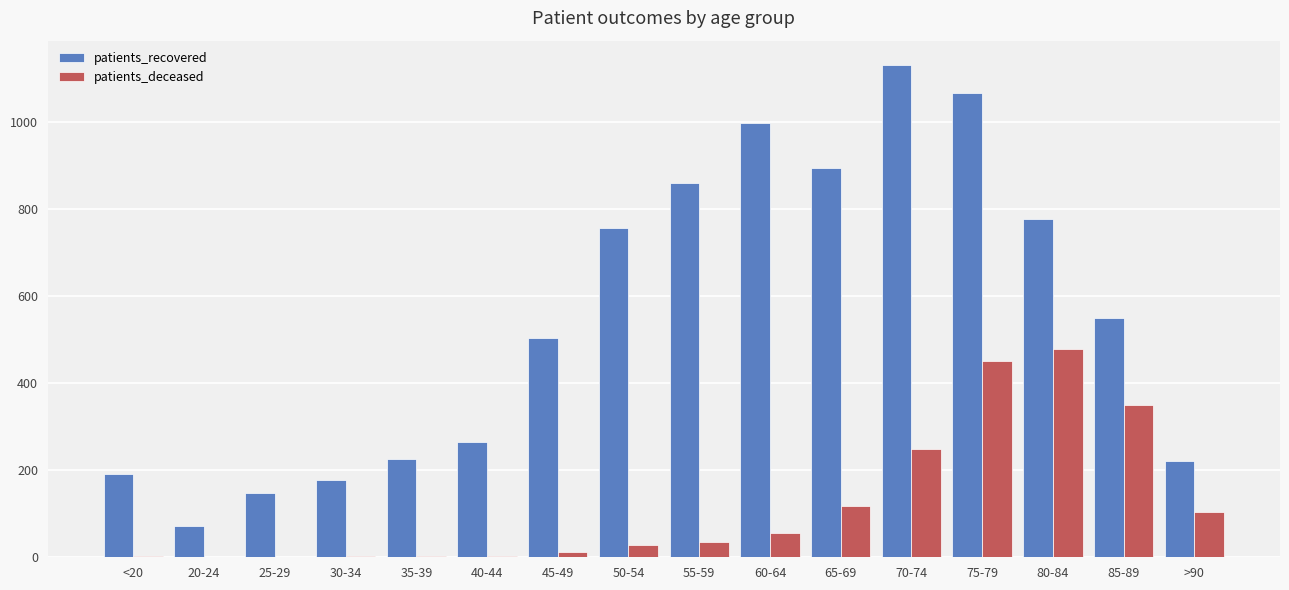

At which label is patients_deceased closest to 239?

70-74